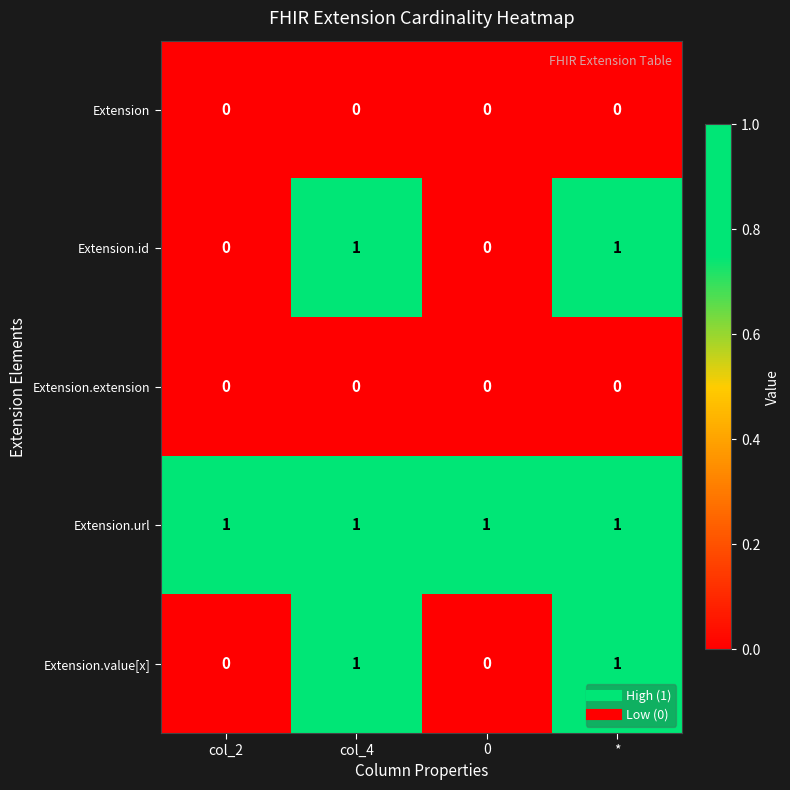

Reading left to right, extract all data points from this chart.

Extension: 0	0	0	0
Extension.id: 0	1	0	1
Extension.extension: 0	0	0	0
Extension.url: 1	1	1	1
Extension.value[x]: 0	1	0	1